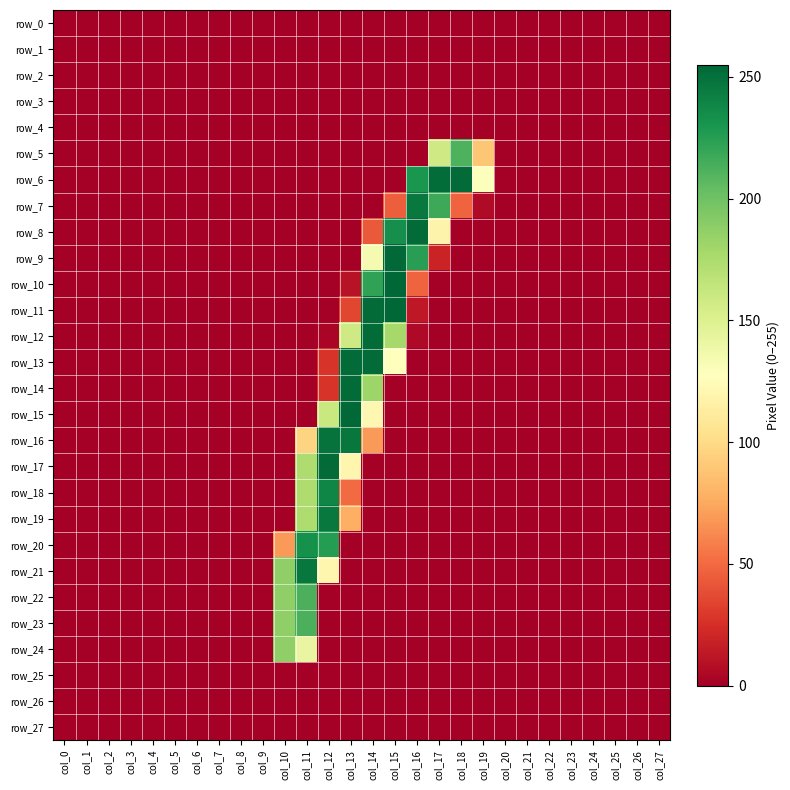

List the series in order of their peak value, highest first.

row_10, row_11, row_9, row_15, row_6, row_8, row_12, row_13, row_14, row_17, row_16, row_21, row_7, row_19, row_18, row_20, row_22, row_23, row_5, row_24, row_0, row_1, row_2, row_3, row_4, row_25, row_26, row_27